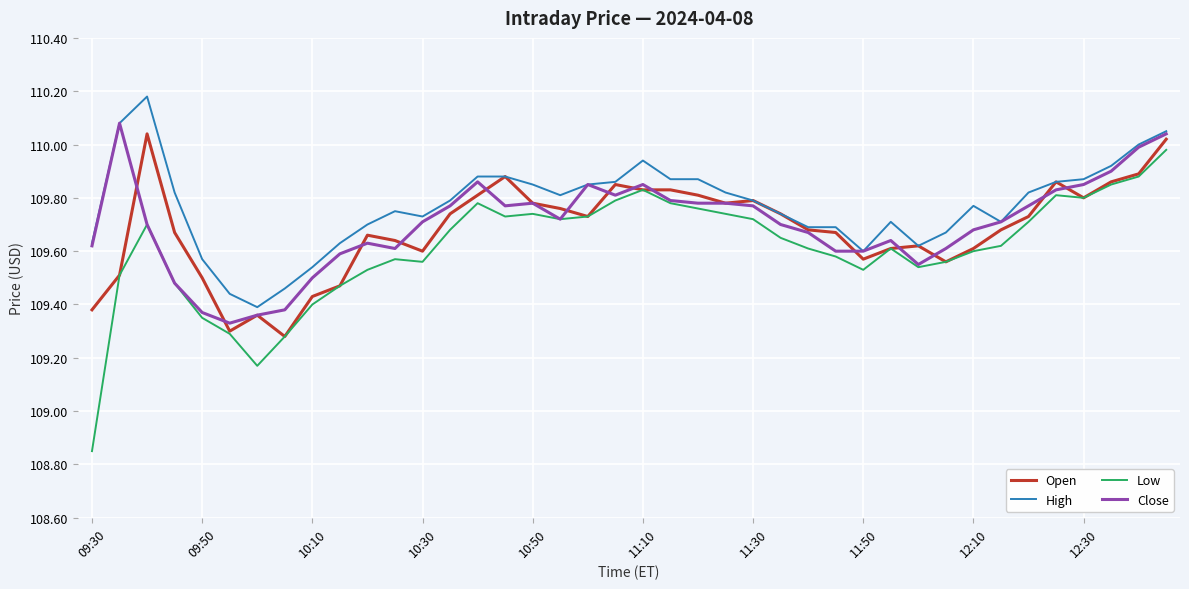

Which series has the largest range (max minus min)?

Low